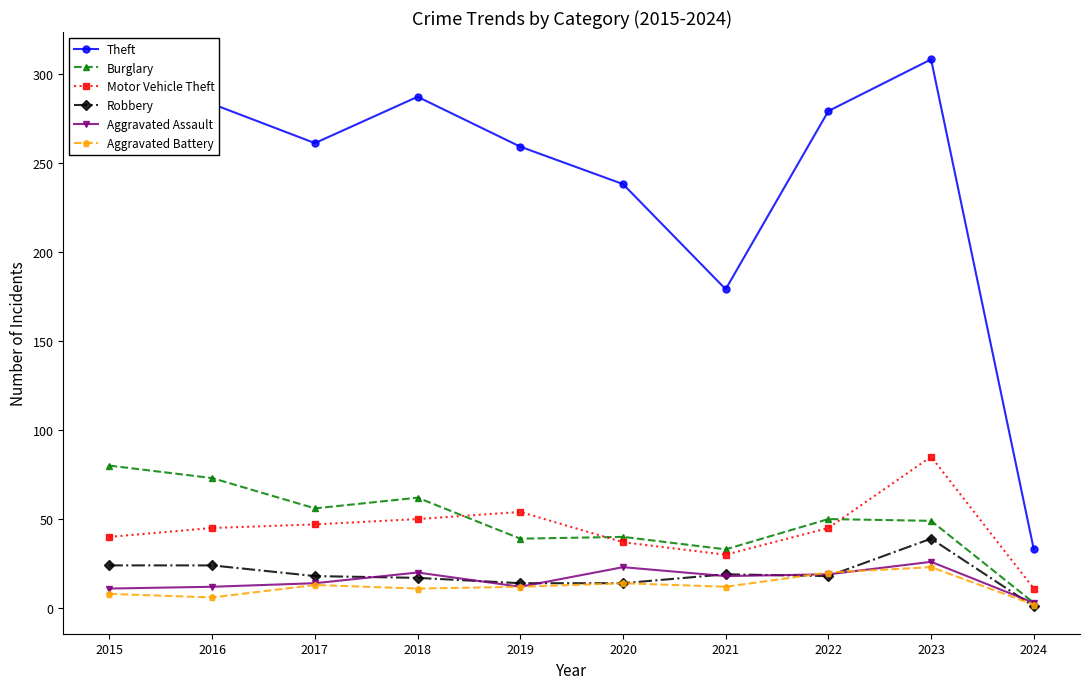

Which series has the widest spread of values?

Theft